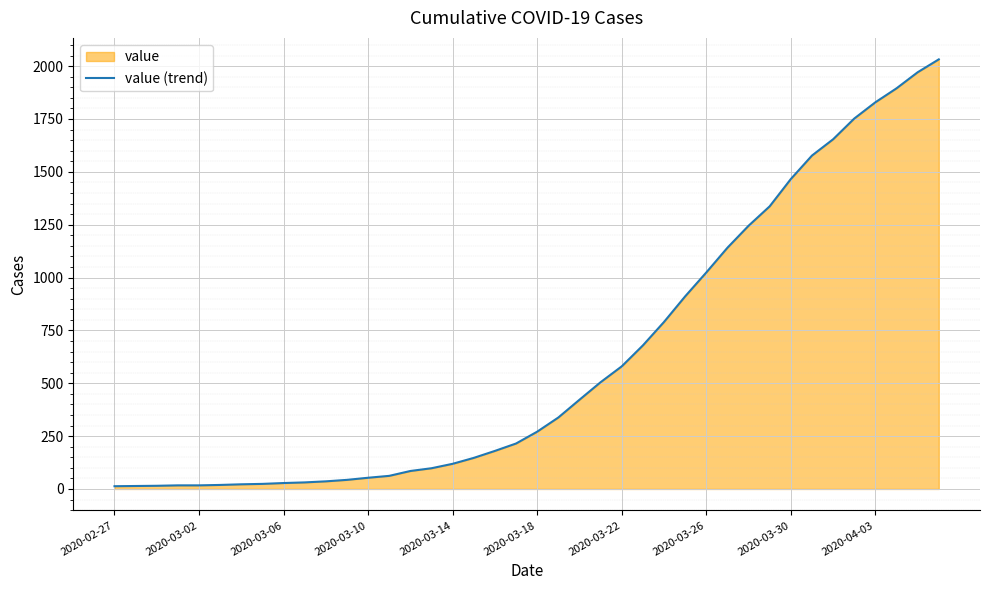

How many data points are less than 271?

20